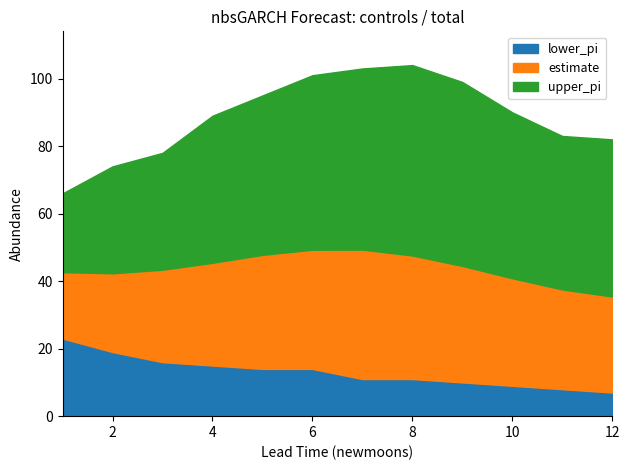

Rank the series at 1 from highest to lowest value.

upper_pi, estimate, lower_pi